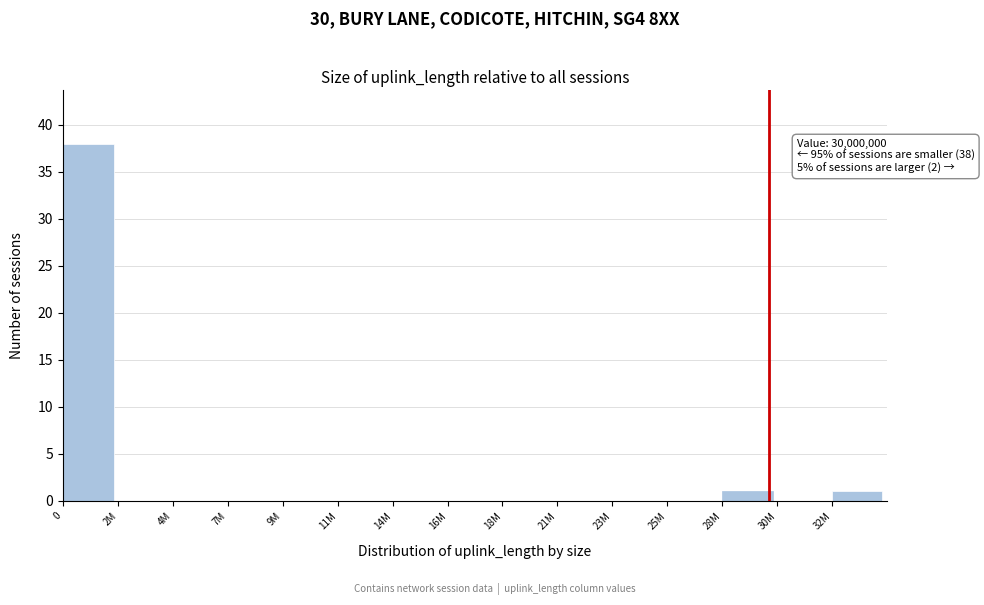

Reading left to right, list all the values displayed in this chart.

0=38	2M=0	4M=0	7M=0	9M=0	11M=0	14M=0	16M=0	18M=0	21M=0	23M=0	25M=0	28M=1	30M=0	32M=1